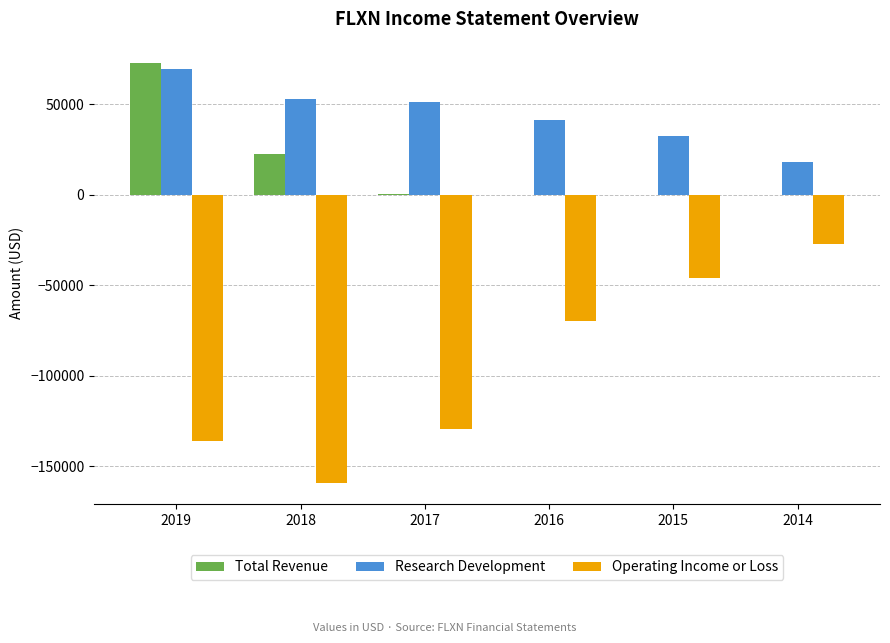

Between 2018 and 2014, which series saw the biggest shift?

Operating Income or Loss